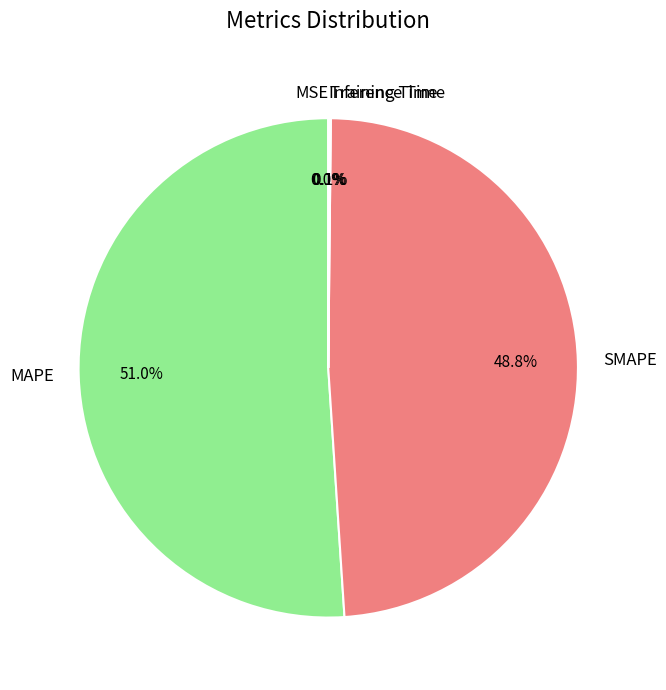

What is the majority slice?

MAPE